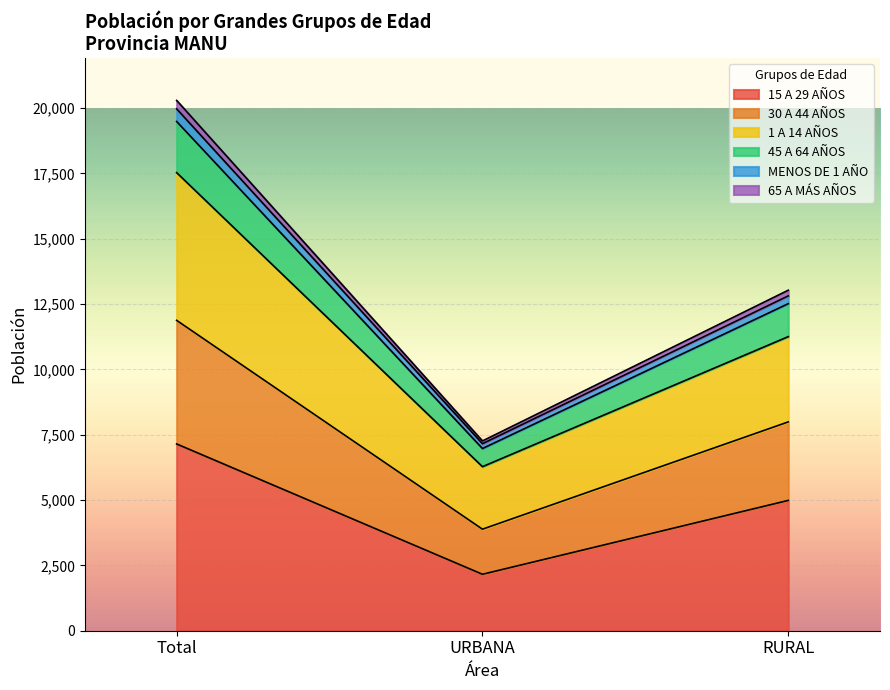

Which category has the lowest value in the 15 A 29 AÑOS series?

URBANA